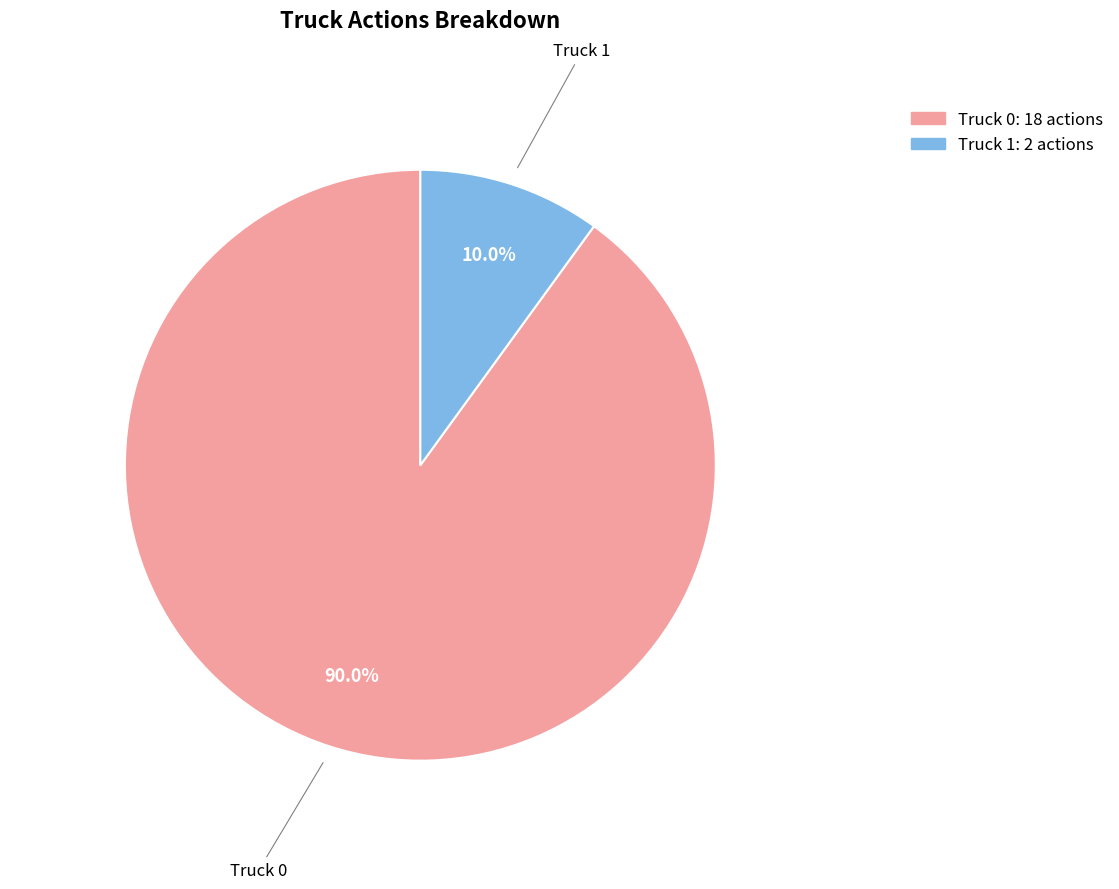

Does any single category account for the majority?

Yes